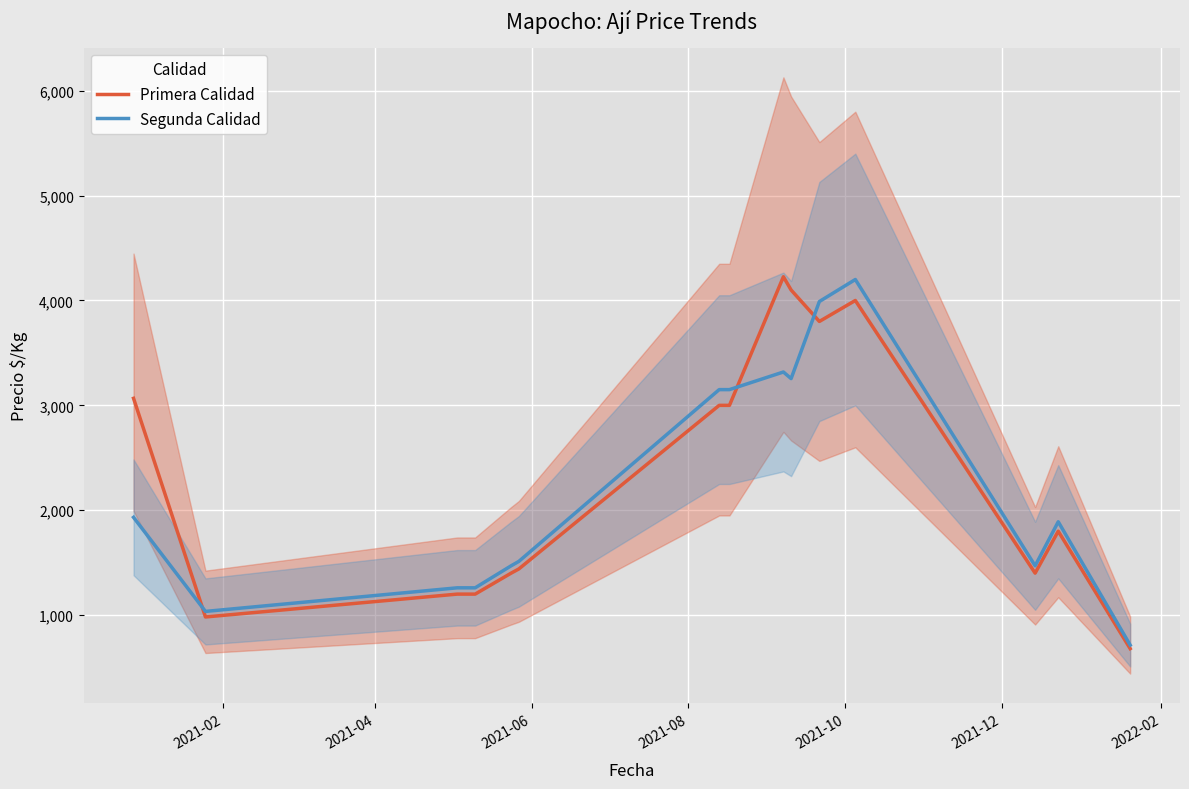

What is the highest value of the Segunda Calidad series?

4200